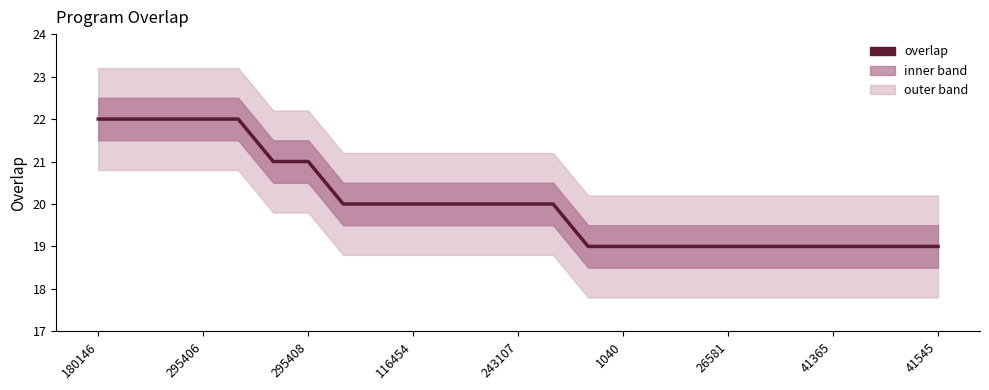

What is the smallest value displayed?

19